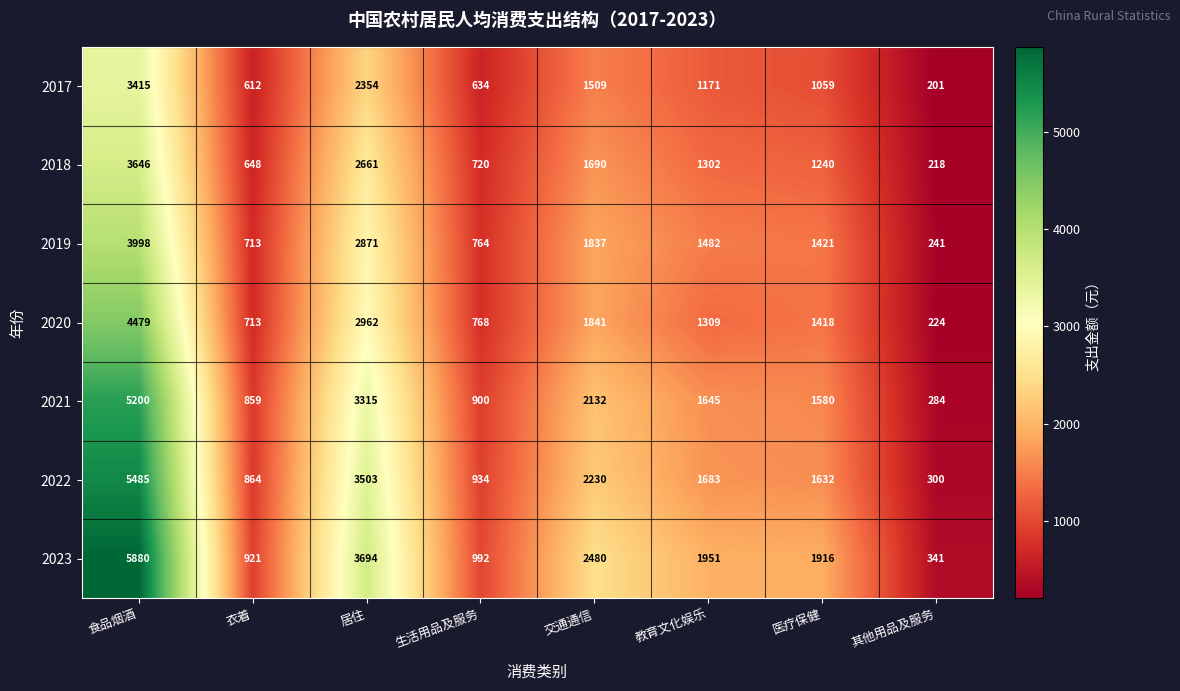

True or false: 2017 has a value of 2002 at 食品烟酒.

False